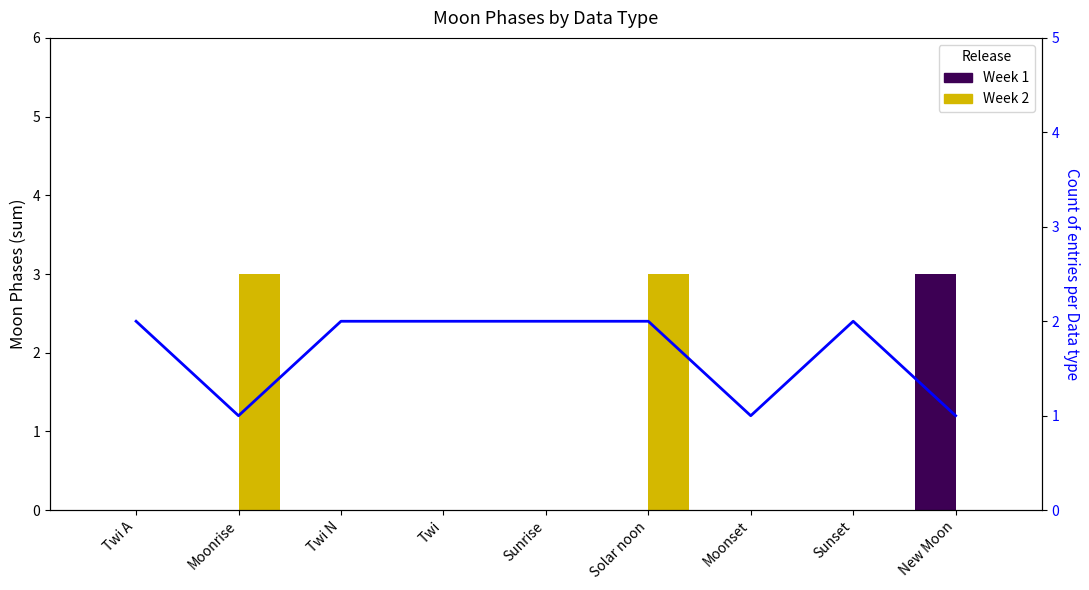

What is the total value across all series at Solar noon?

5